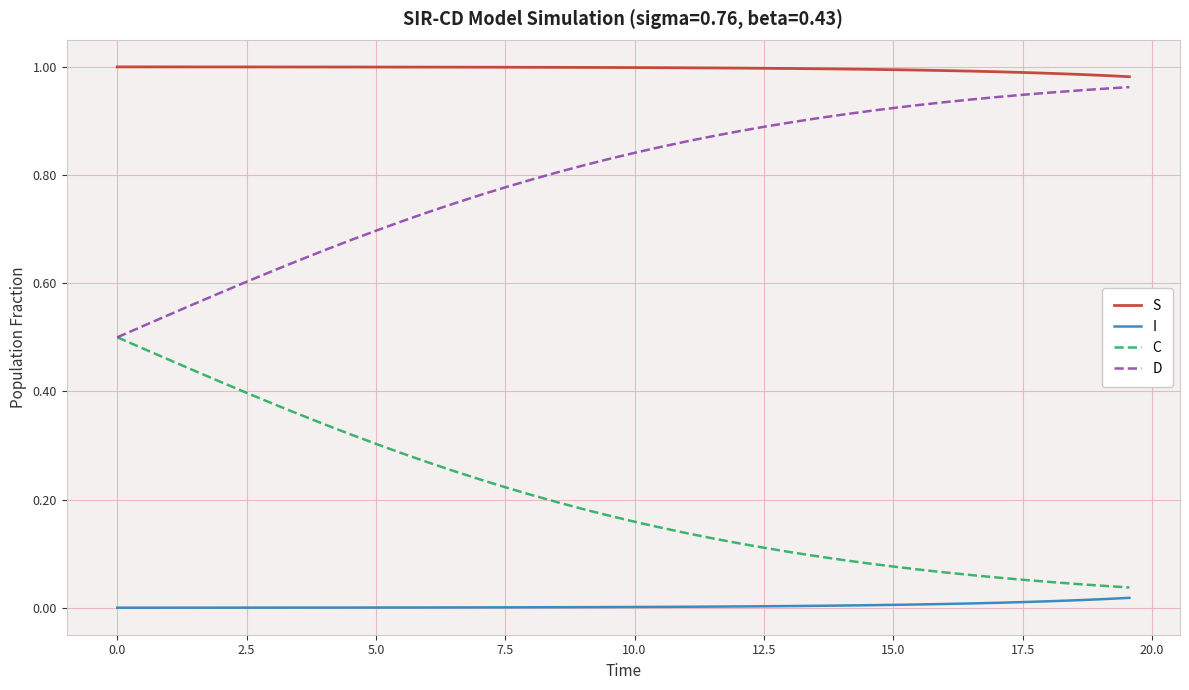

Rank the series by their average value, from highest to lowest.

S, D, C, I